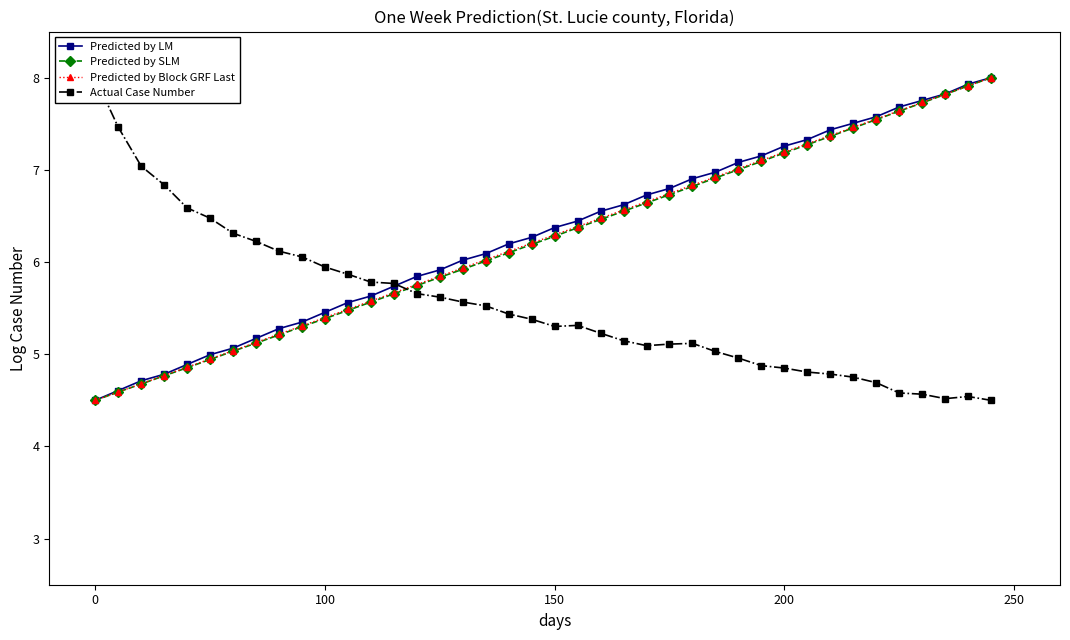

How many lines are shown in the chart?

4